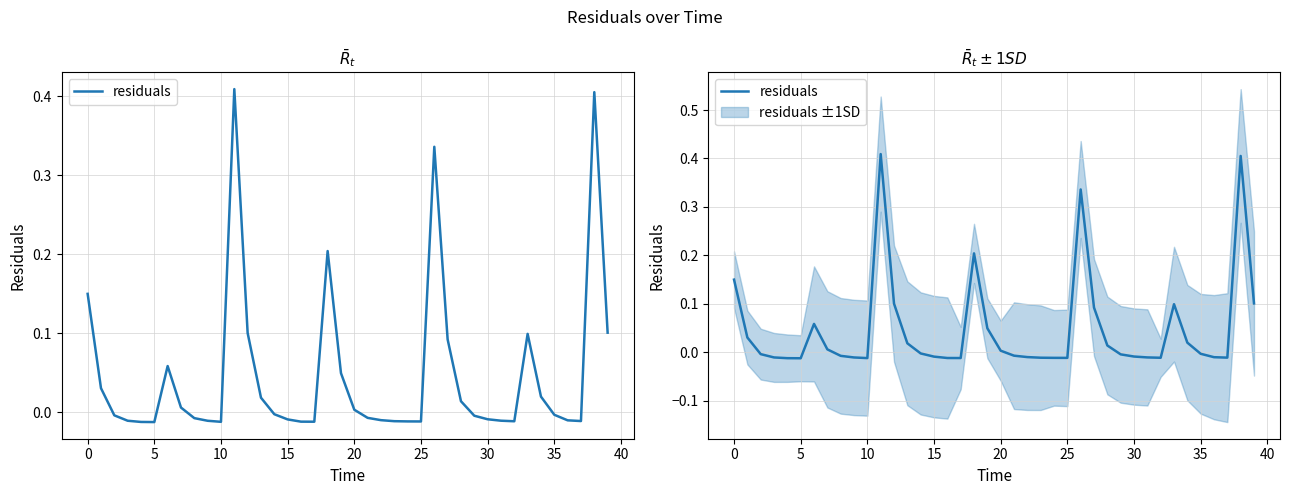

What is the change in value from −5 to 35?

-0.2